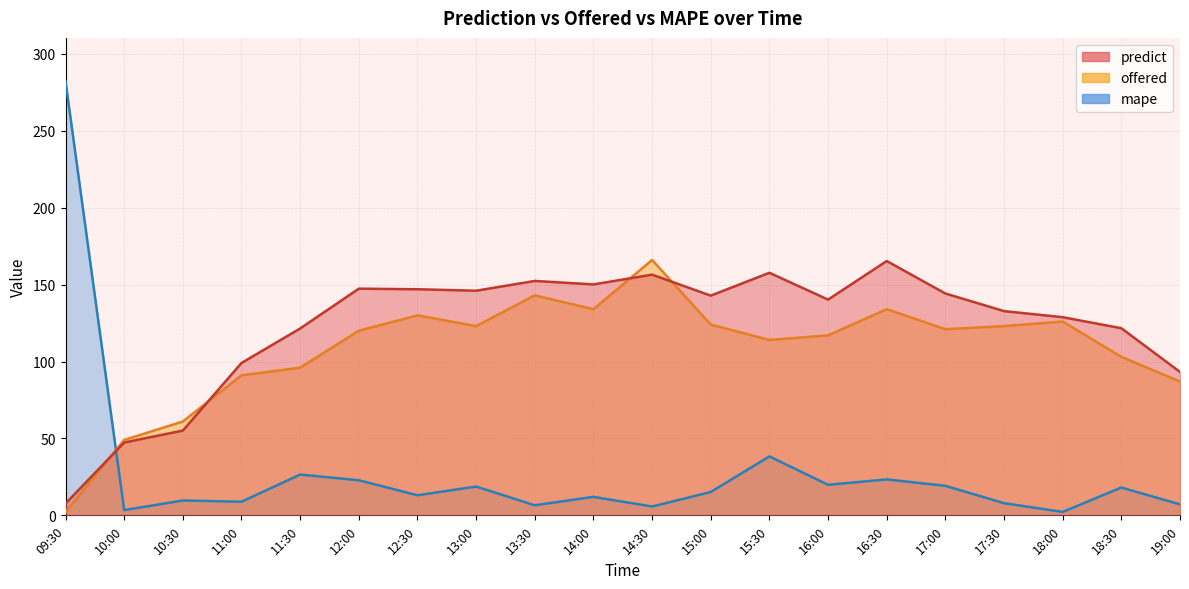

How many data points in predict are above 142?

10